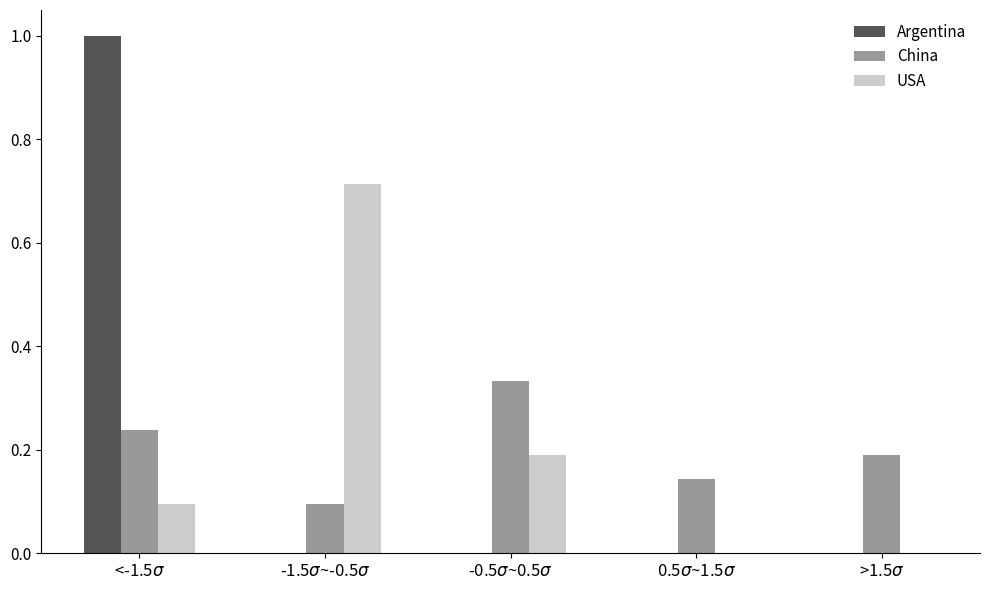

What is the sum of all Argentina values?

1.0